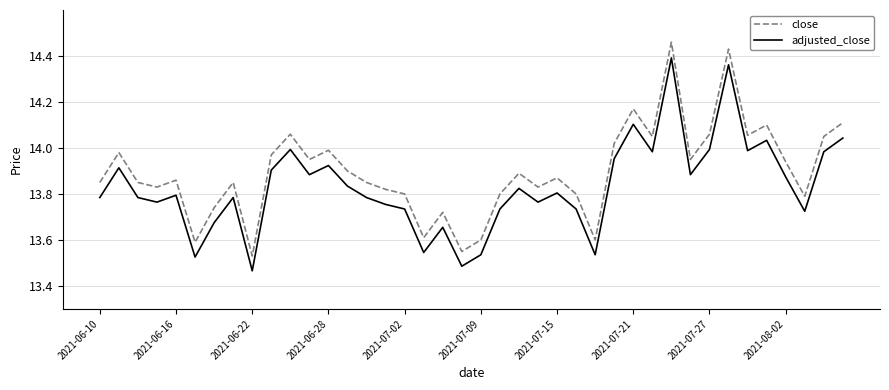

True or false: adjusted_close and close cross at least once.

False